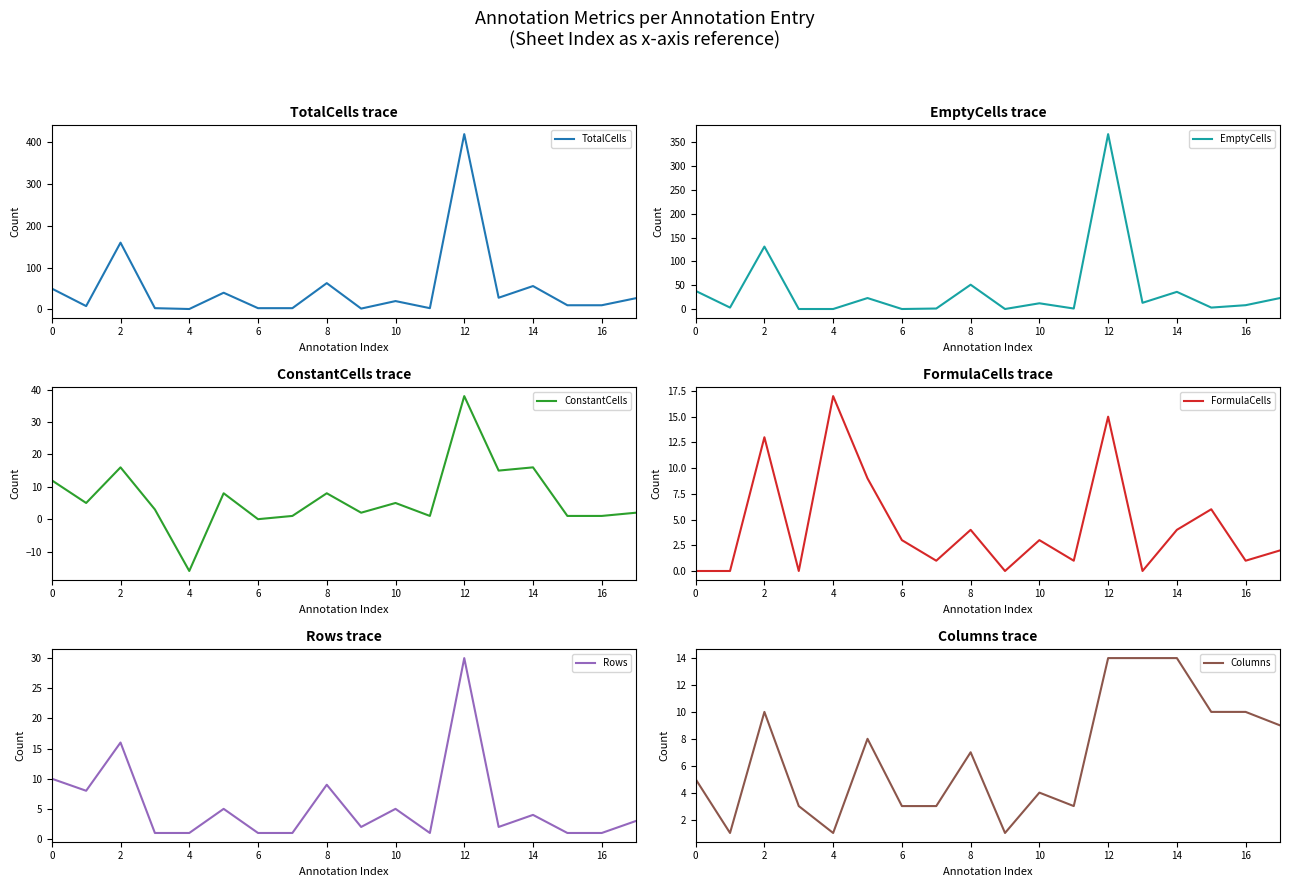

True or false: EmptyCells has a value of 36 at 2.

False